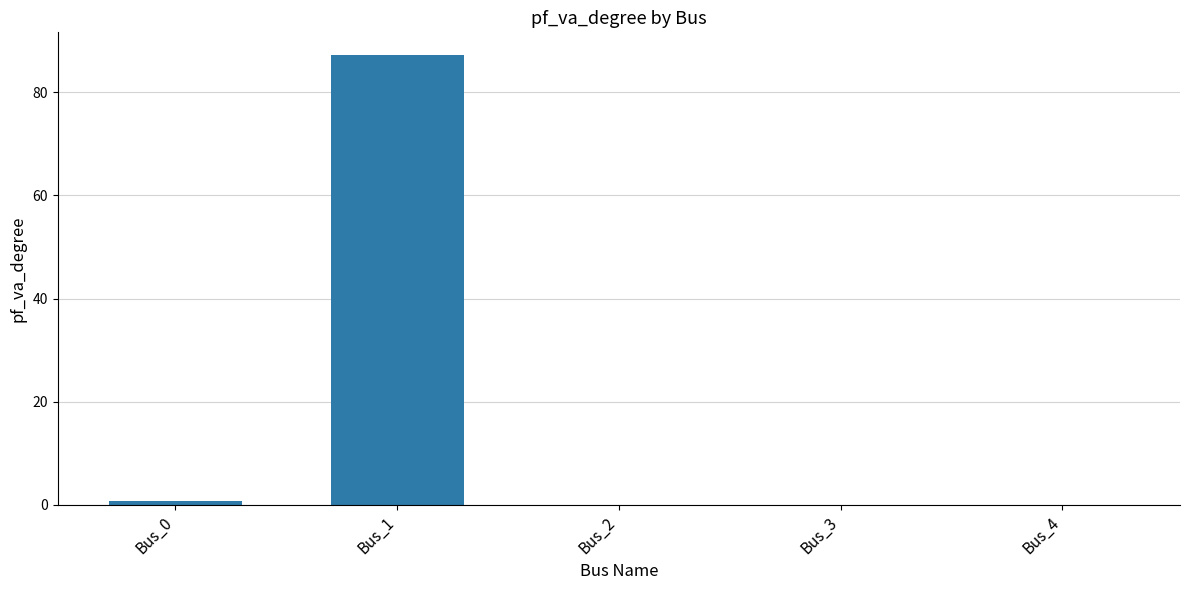

The value at Bus_1 is 139.3. True or false?

False